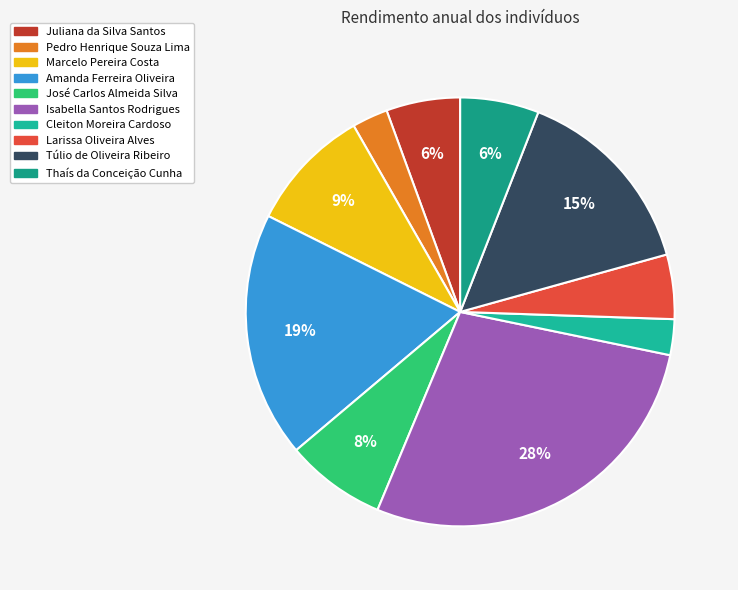

How many slices are in this pie chart?

10